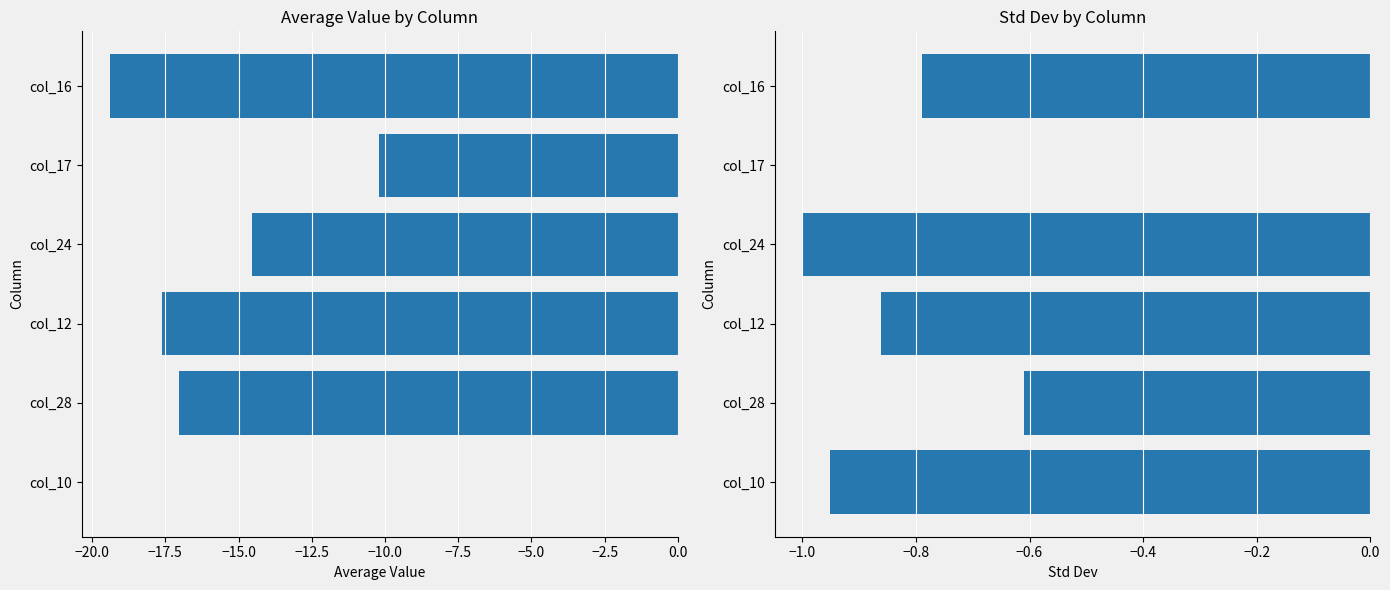

Rank the series at col_16 from lowest to highest value.

Average Value, Std Dev